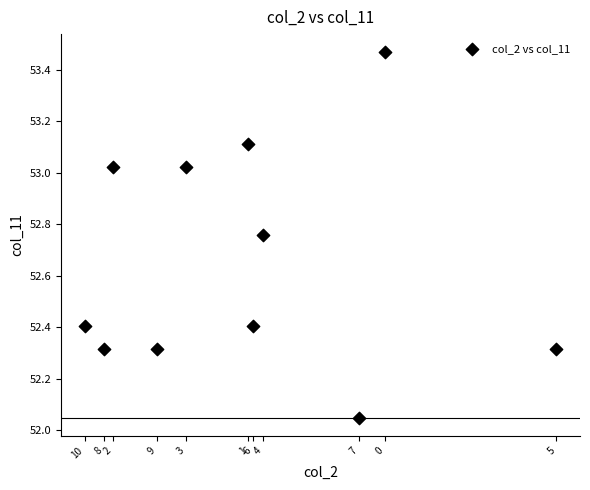

What is the average X value?

468662.9